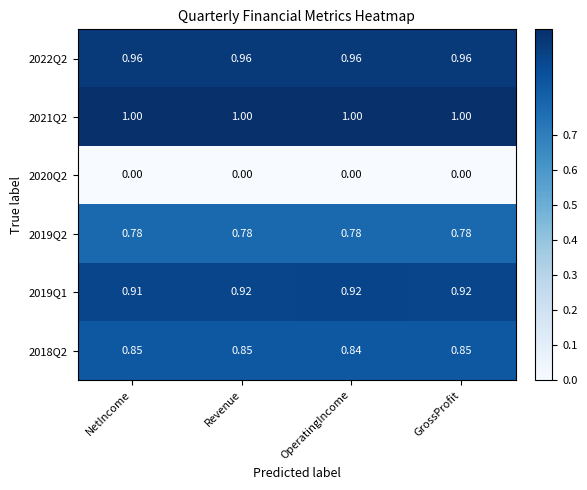

At how many categories does at least one series exceed 0?

4